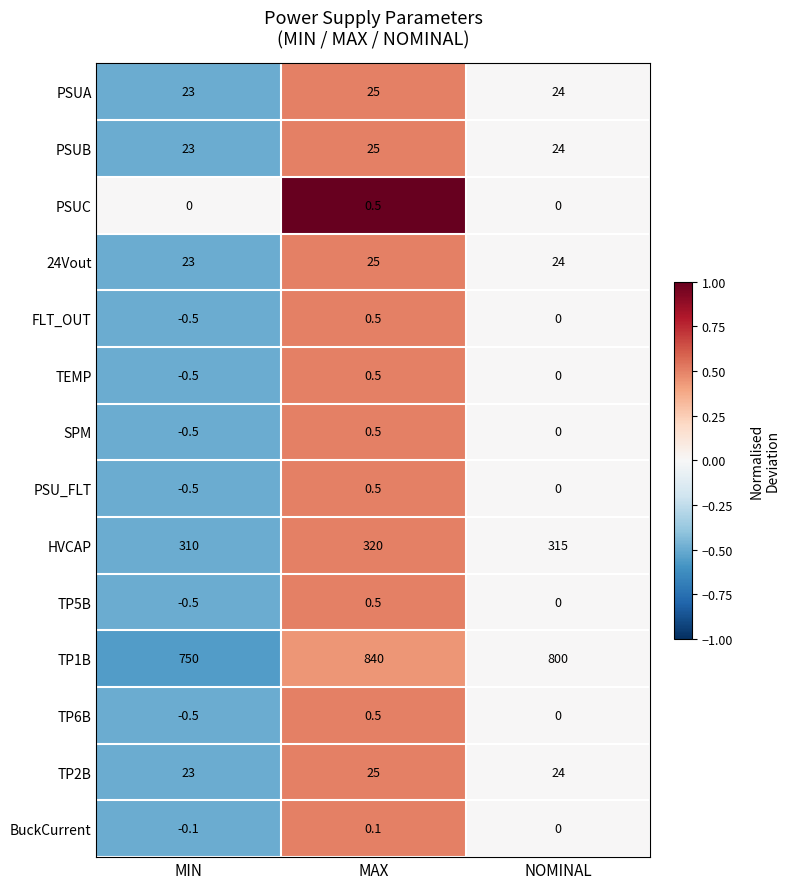

Between MAX and NOMINAL, which series saw the biggest shift?

TP1B